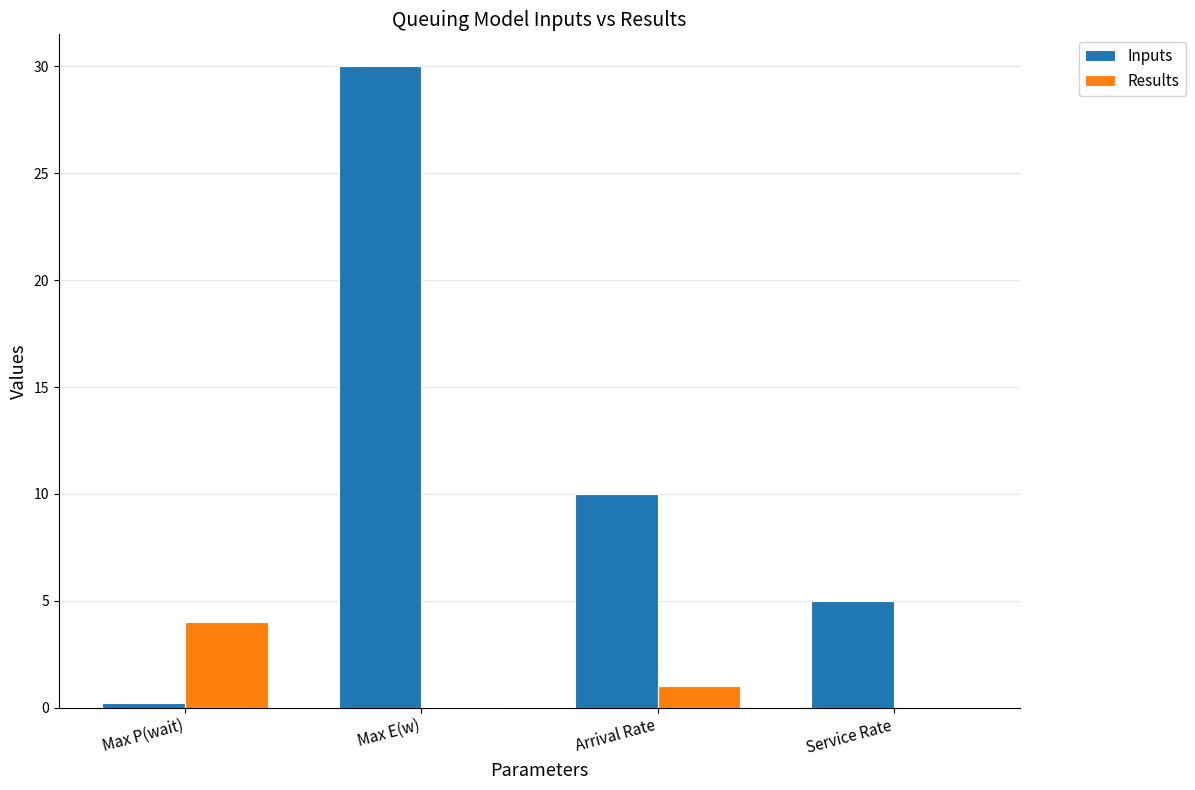

Are the bars horizontal?

No